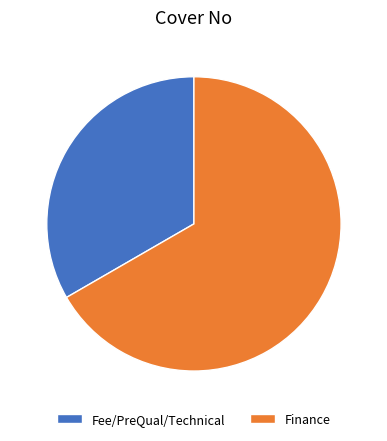

What is the smallest slice in the pie chart?

Fee/PreQual/Technical